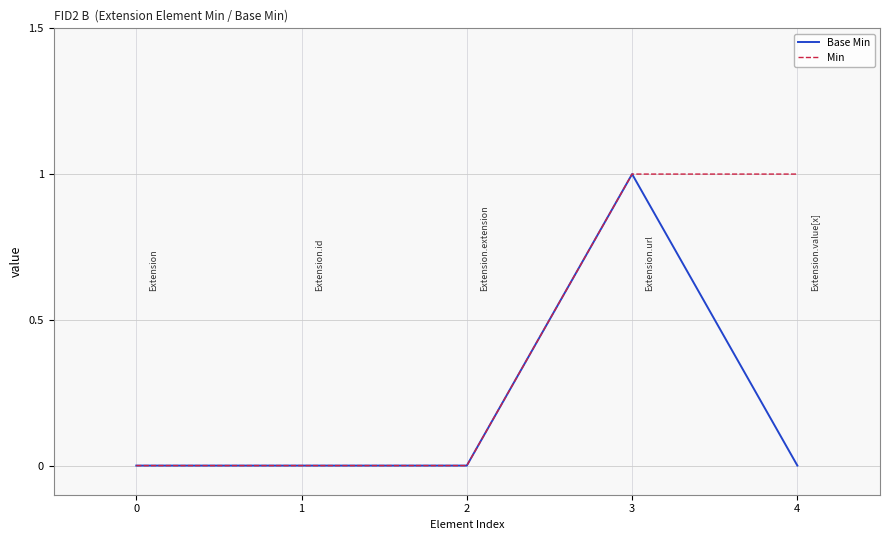

The value of Base Min at 1 is 0. True or false?

True